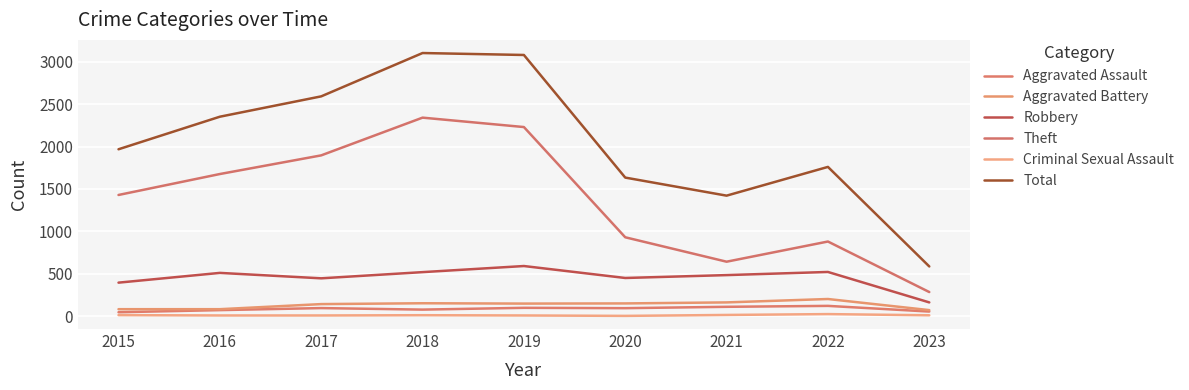

Does the chart display data point markers on the line(s)?

No